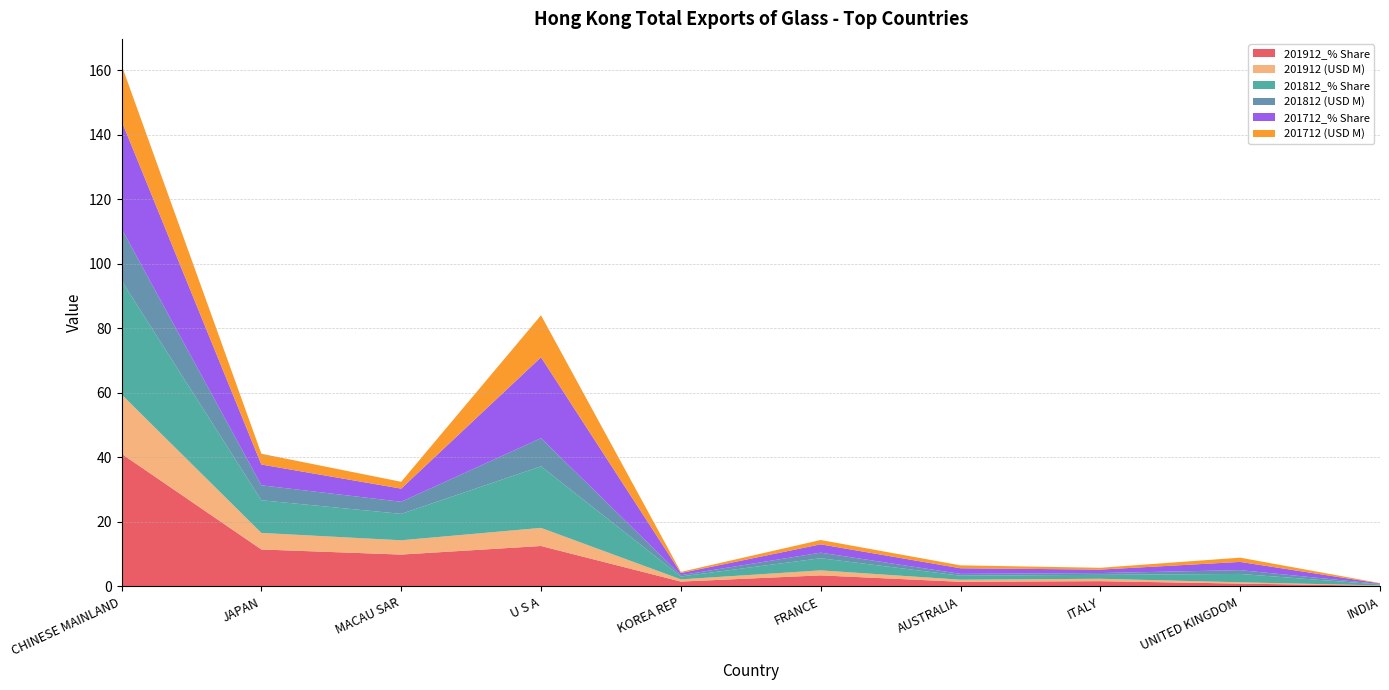

Reading left to right, what are all the values shown in this chart?

201912_% Share: 41.1	11.5	9.9	12.6	1.5	3.5	1.5	1.7	0.9	0.2
201912 (USD M): 18.4	5.1	4.4	5.6	0.7	1.5	0.7	0.7	0.4	0.1
201812_% Share: 35.3	10.1	8.2	19.1	0.9	3.8	1.2	1.2	2.6	0.3
201812 (USD M): 16.1	4.6	3.7	8.7	0.4	1.7	0.6	0.6	1.2	0.1
201712_% Share: 33.4	6.4	4.1	25.1	0.7	2.6	1.7	1.1	2.5	0.2
201712 (USD M): 17.3	3.3	2.1	13.0	0.3	1.3	0.9	0.6	1.3	0.1